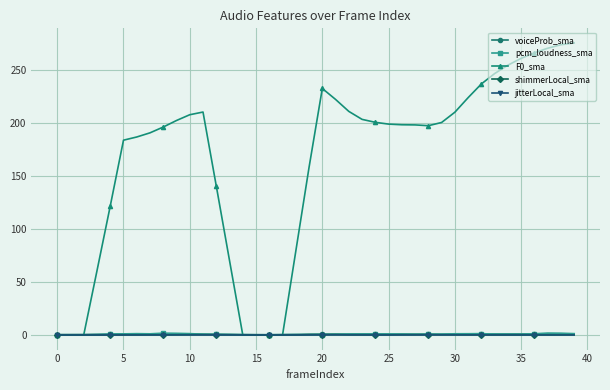

What is the difference between the maximum and minimum values in the pcm_loudness_sma series?

1.7